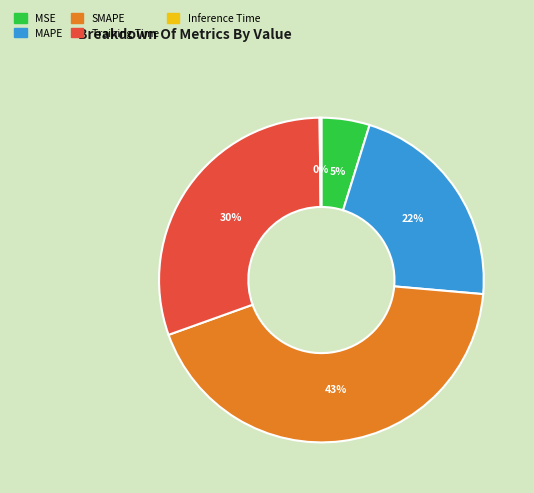

Do MSE and SMAPE together represent more than half of the pie?

No